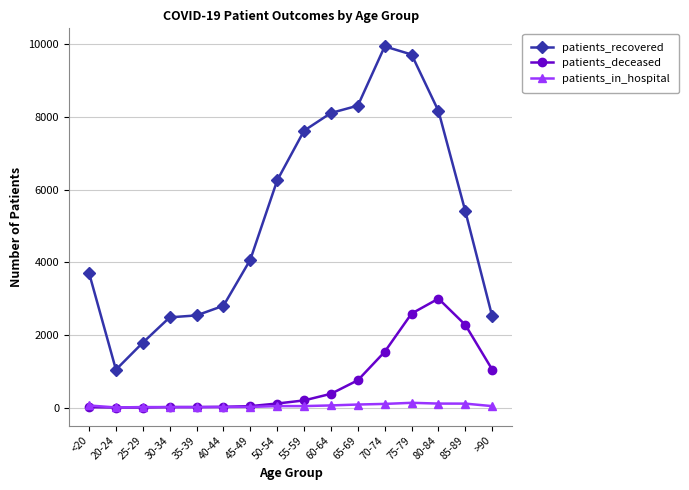

Rank the series by their maximum value, from lowest to highest.

patients_in_hospital, patients_deceased, patients_recovered